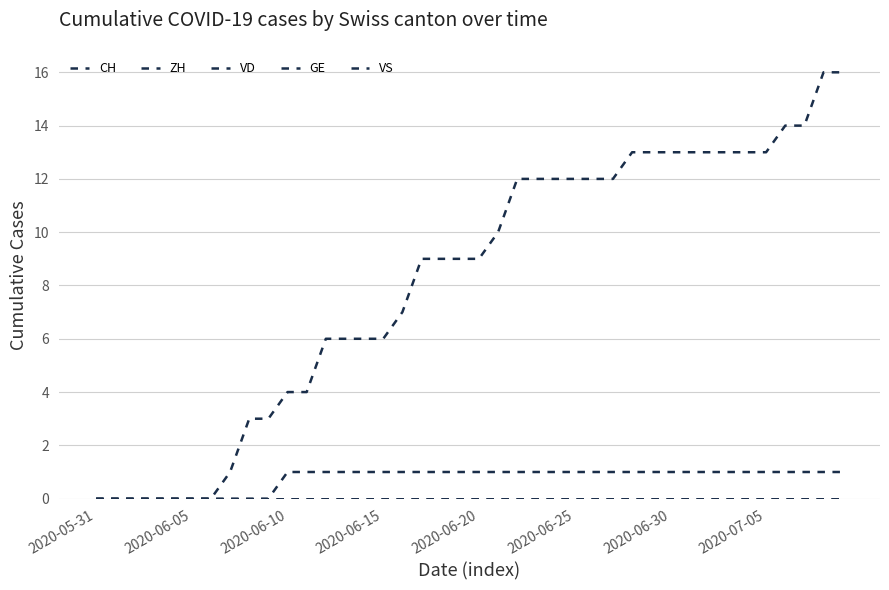

Does the chart have visible grid lines?

Yes